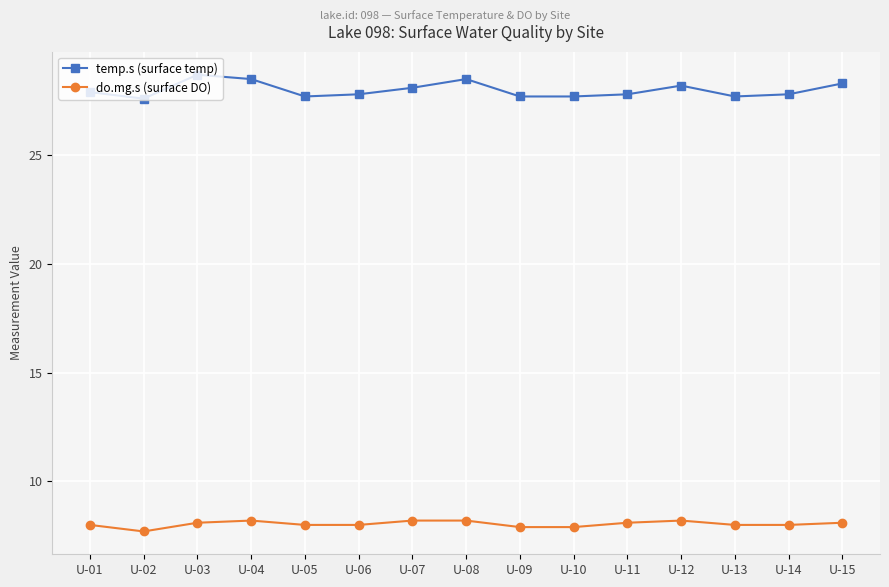

Reading right to left, transcribe all the data shown in this chart.

temp.s (surface temp): 28.3	27.8	27.7	28.2	27.8	27.7	27.7	28.5	28.1	27.8	27.7	28.5	28.7	27.6	27.9
do.mg.s (surface DO): 8.1	8.0	8.0	8.2	8.1	7.9	7.9	8.2	8.2	8.0	8.0	8.2	8.1	7.7	8.0